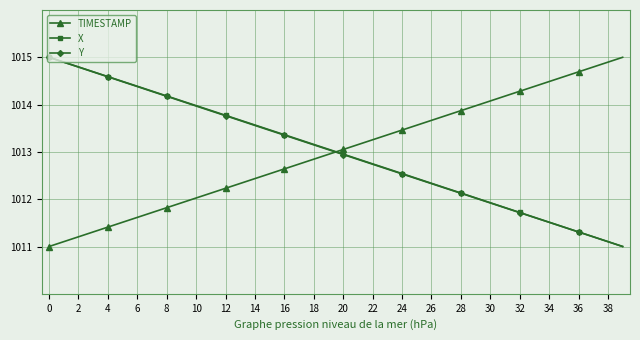

What is the highest value of the X series?

1015.0